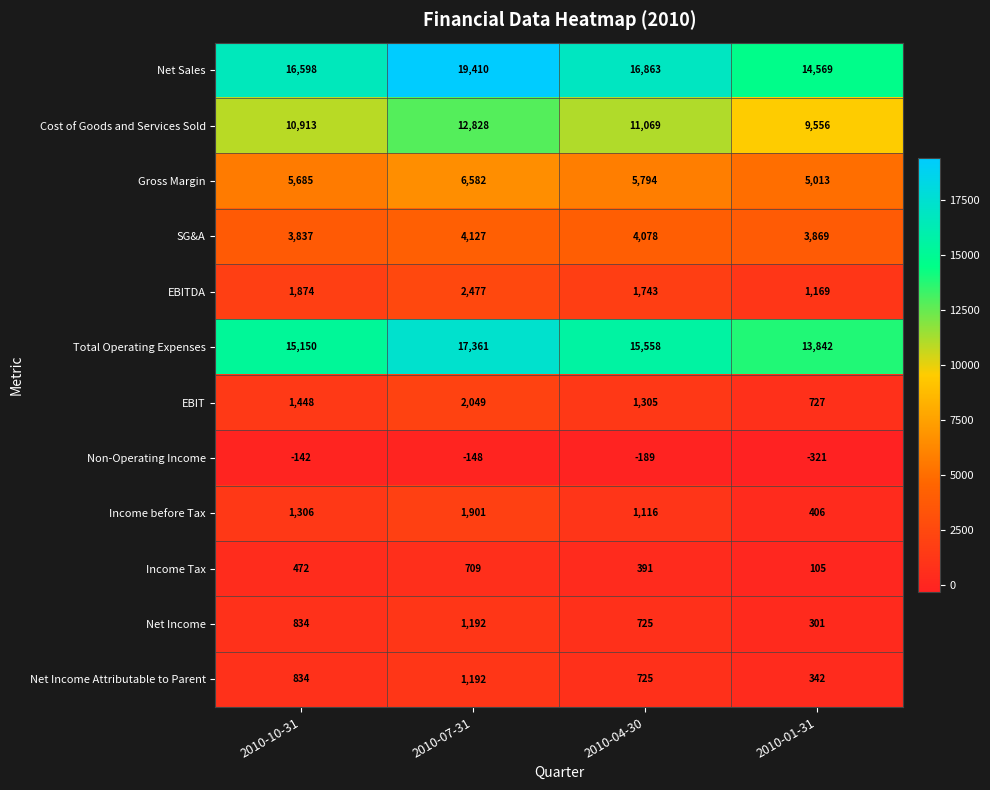

Which category has the highest value in the Gross Margin series?

2010-07-31